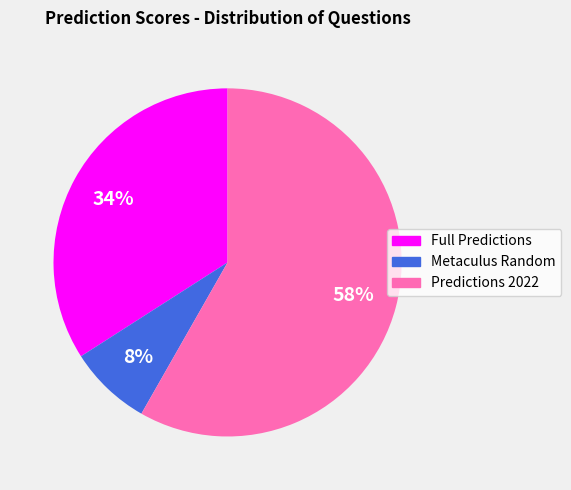

Does any single category account for the majority?

Yes